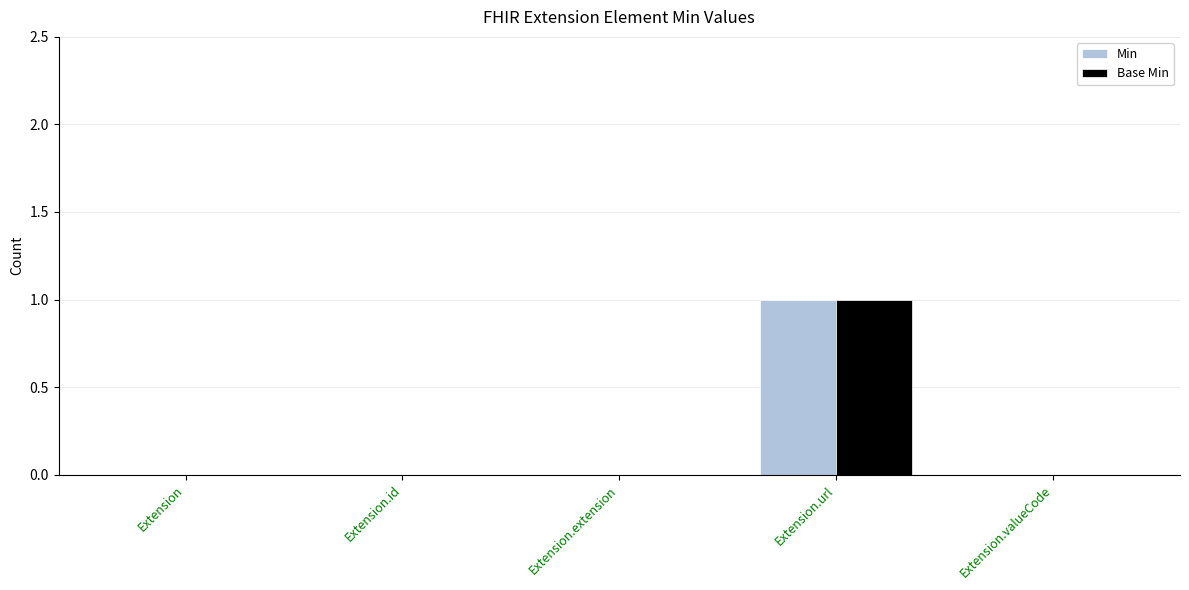

Are the bars horizontal?

No